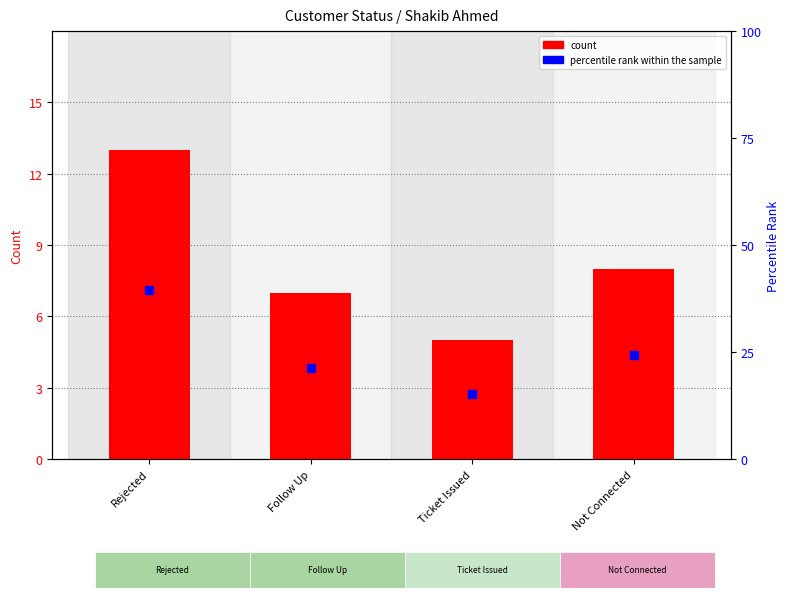

What are all the series names shown in the legend?

count, percentile rank within the sample